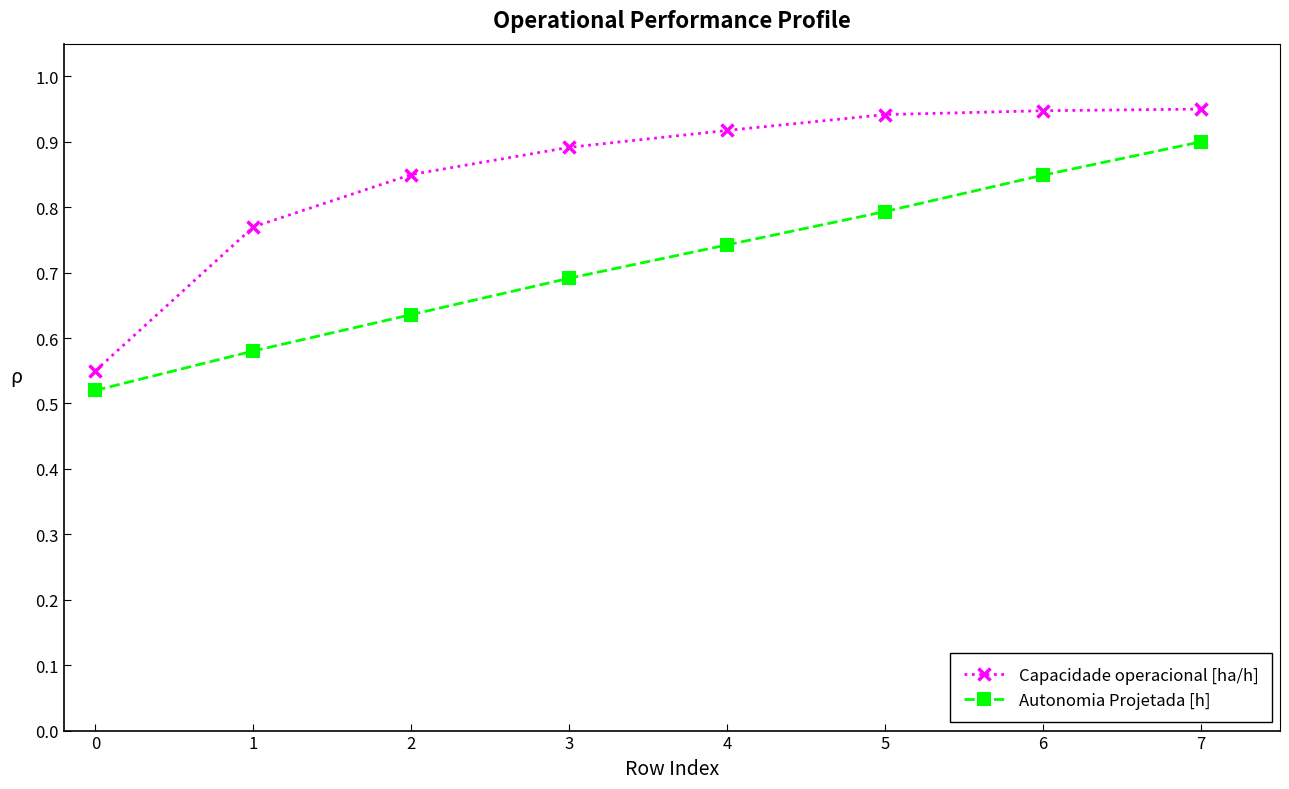

Count the Autonomia Projetada [h] values in the range 0 to 1.

8